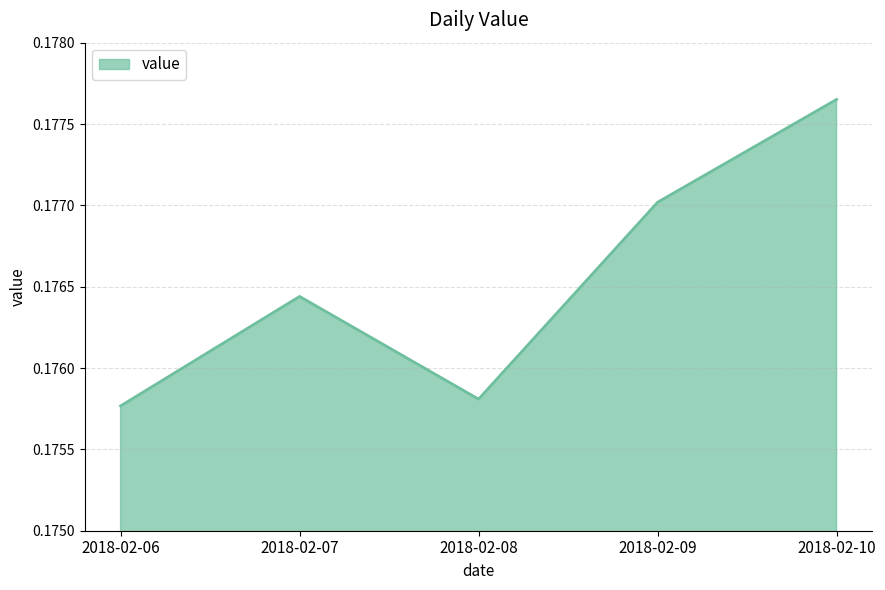

Count the values in the range 0 to 1.

5